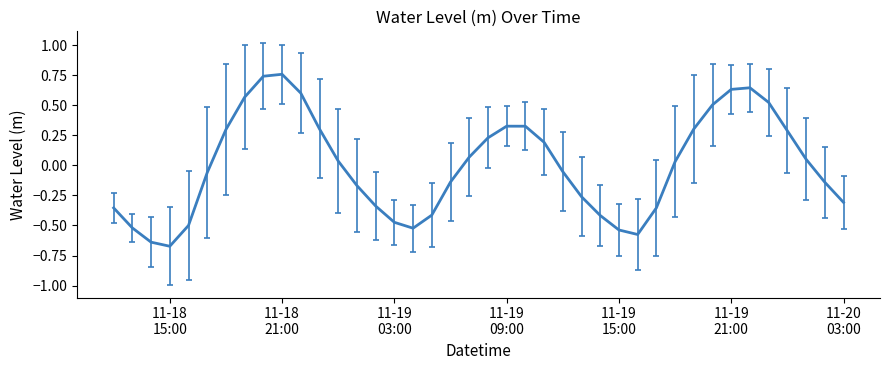

What is the difference between the maximum and minimum values?

1.4